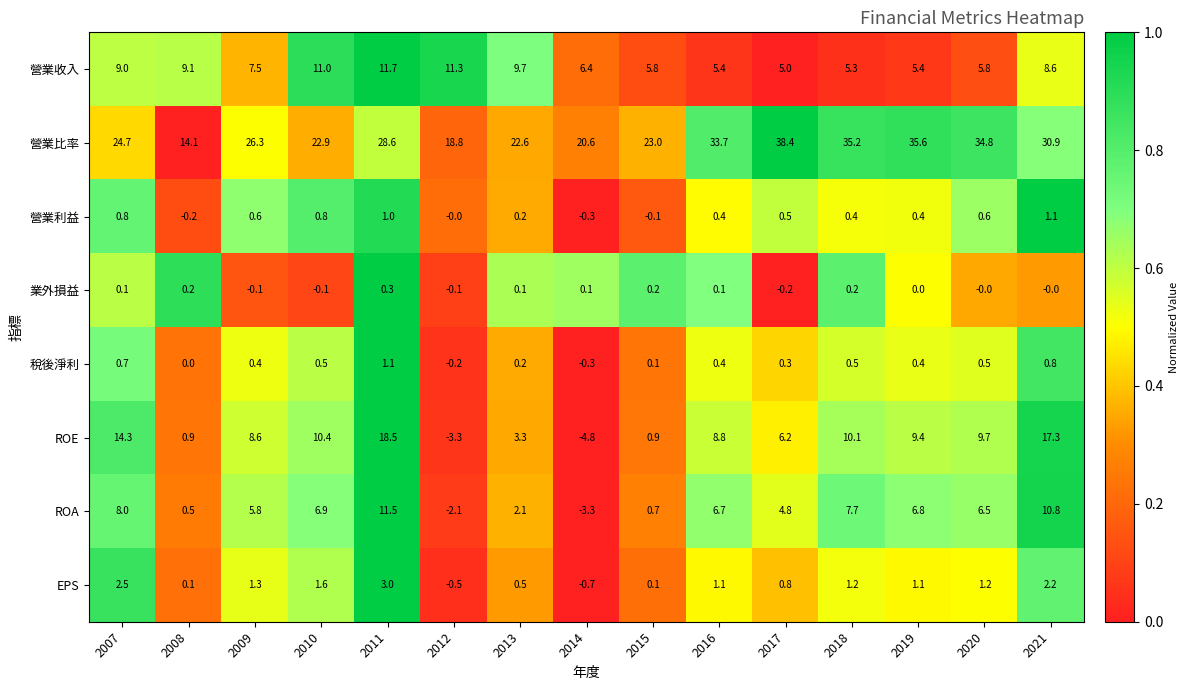

Which series has the largest range (max minus min)?

營業比率